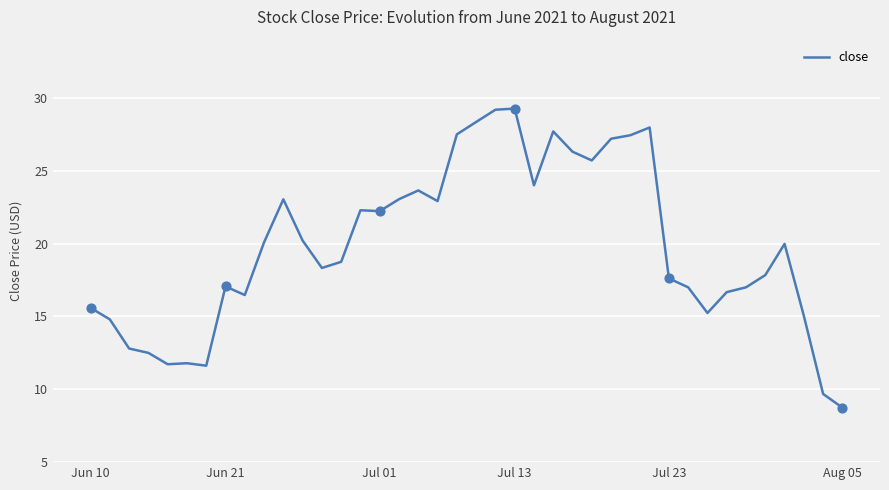

What is the difference between the maximum and minimum values?

20.5